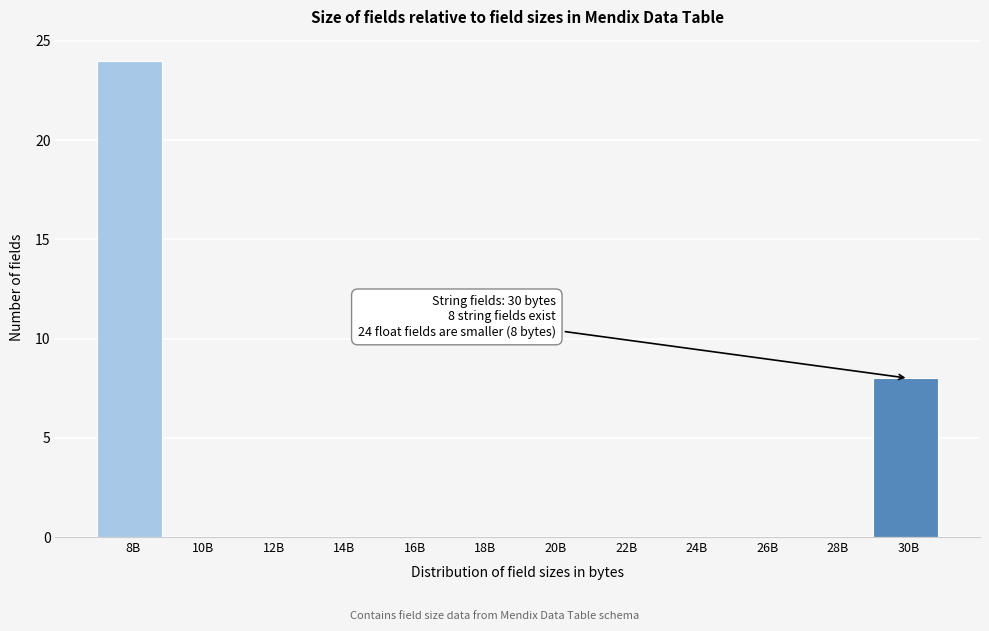

Reading left to right, what are all the values shown in this chart?

8B=24	10B=0	12B=0	14B=0	16B=0	18B=0	20B=0	22B=0	24B=0	26B=0	28B=0	30B=8